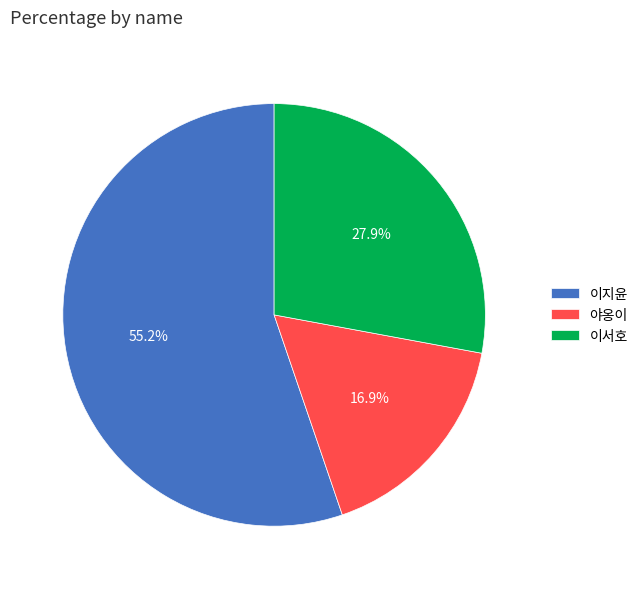

To the nearest percent, what percentage of the pie is 이지윤?

55%